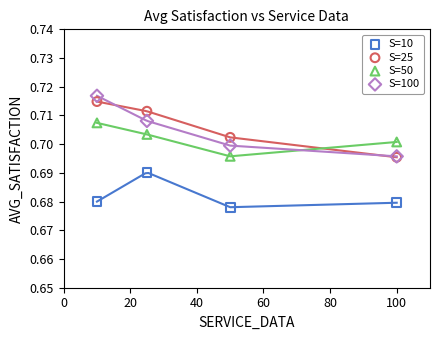

What are all the series names shown in the legend?

S=10, S=25, S=50, S=100